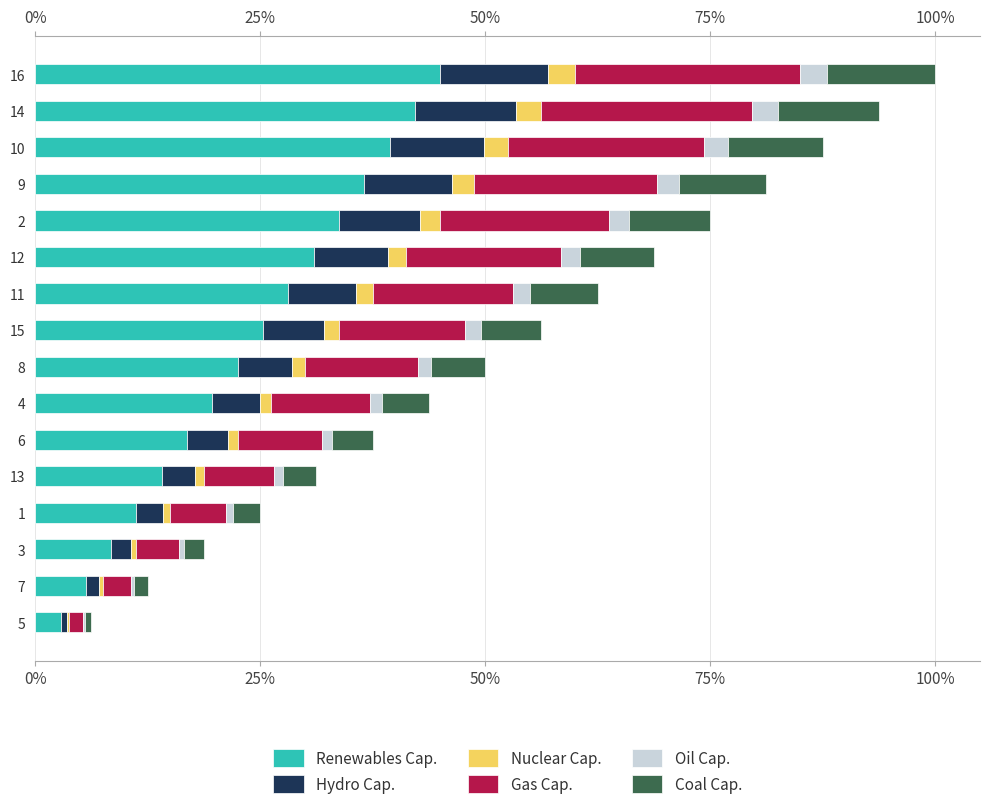

What are all the series names shown in the legend?

Renewables Cap., Hydro Cap., Nuclear Cap., Gas Cap., Oil Cap., Coal Cap.